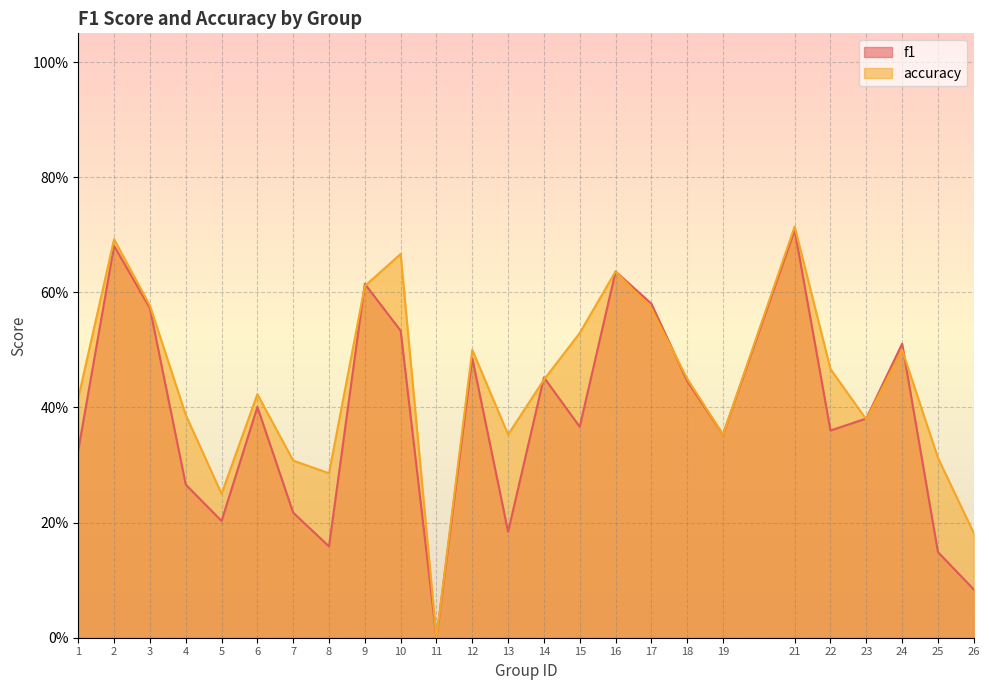

Which series ends up on top after the final intersection of f1 and accuracy?

accuracy